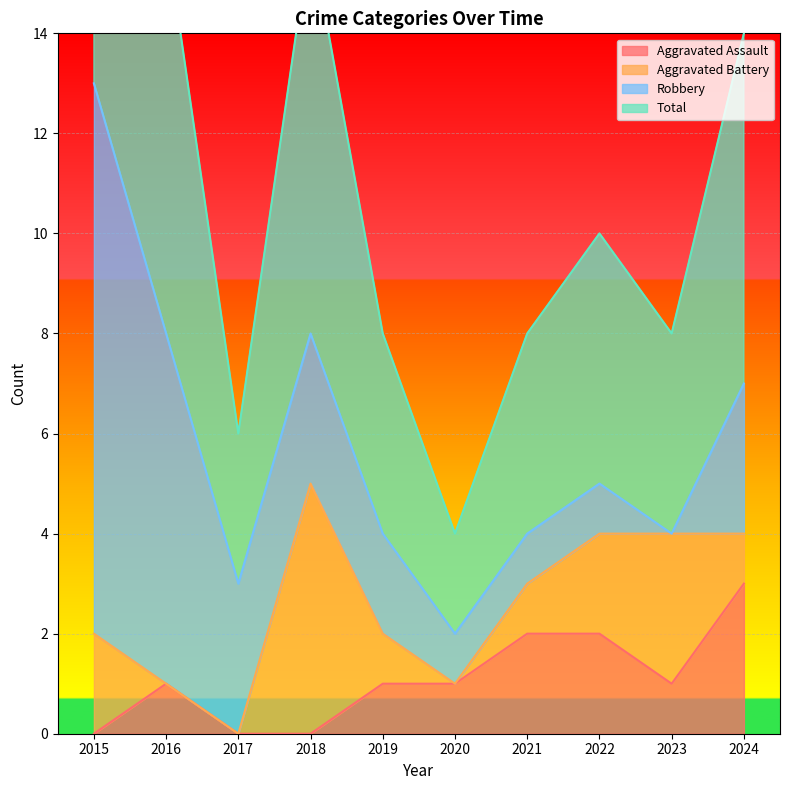

The value of Aggravated Assault at 2021 is 1. True or false?

False